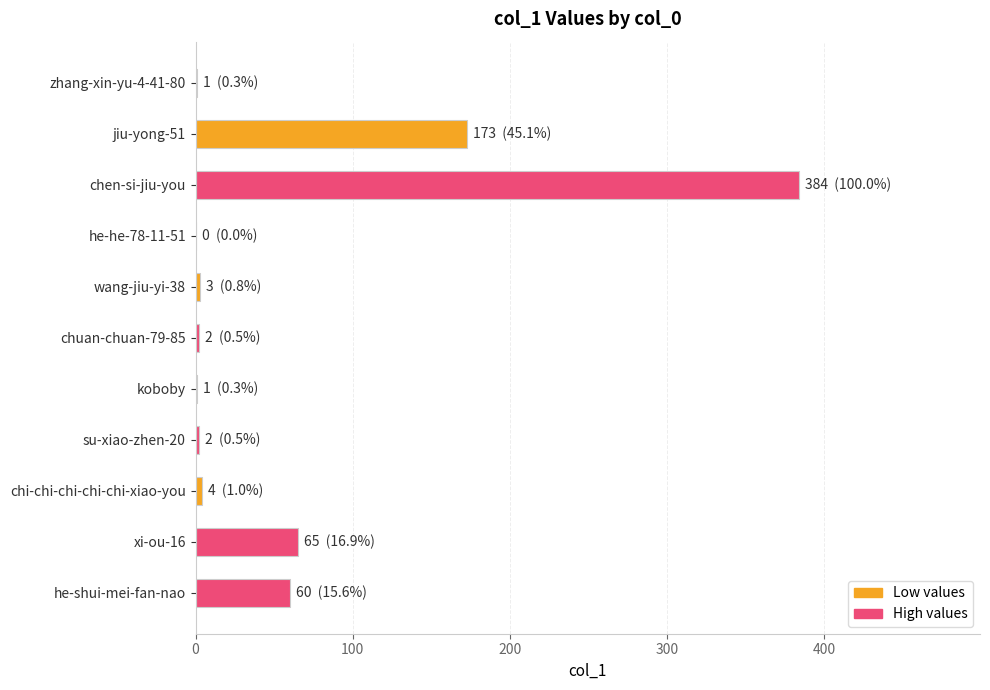

How many series are shown in this chart?

1